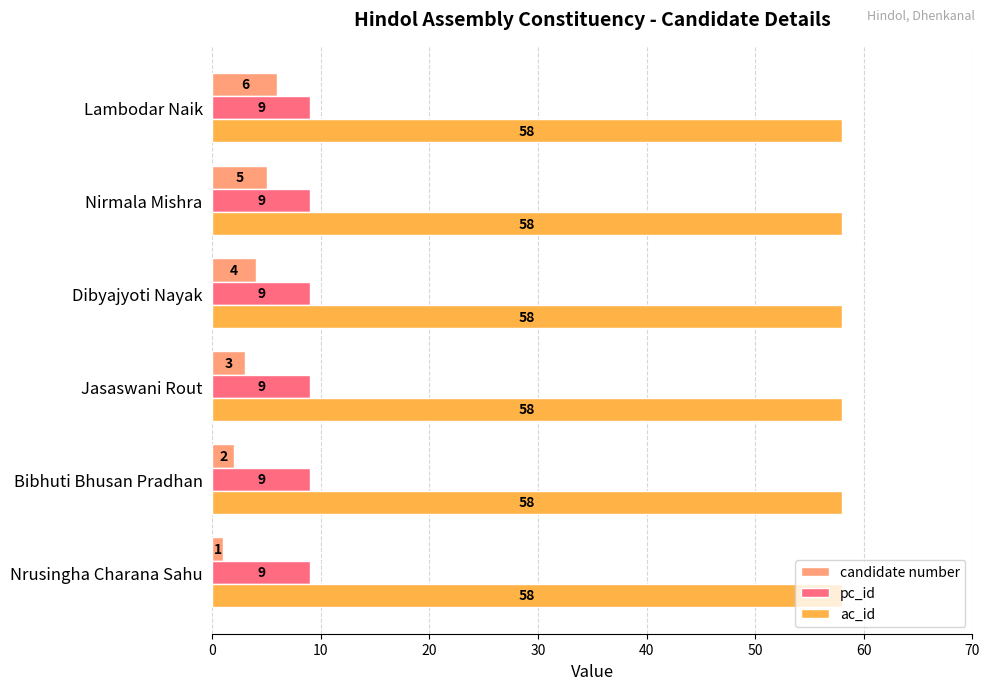

List the labels in order of candidate number value, largest first.

Lambodar Naik, Nirmala Mishra, Dibyajyoti Nayak, Jasaswani Rout, Bibhuti Bhusan Pradhan, Nrusingha Charana Sahu